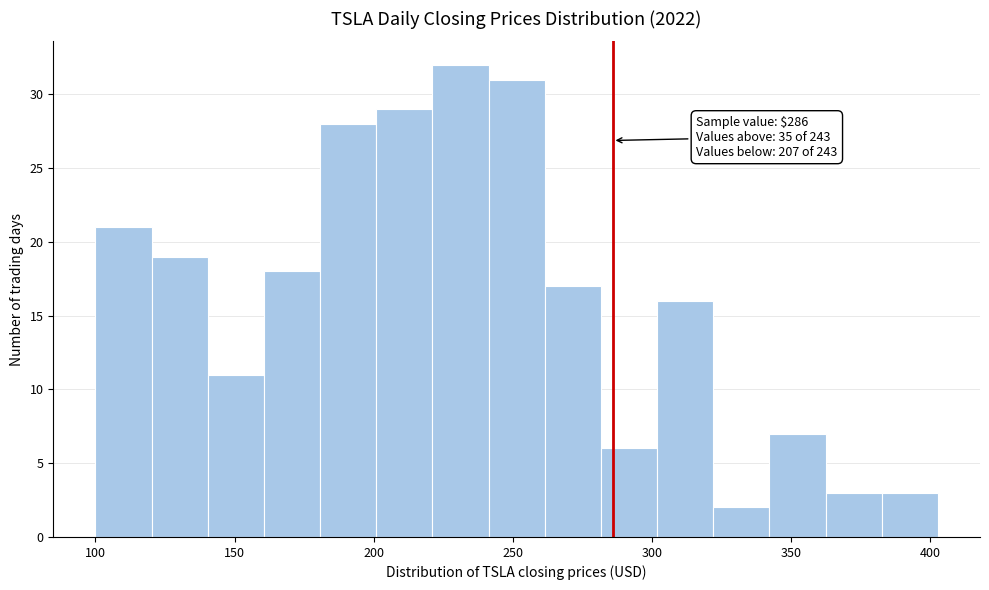

Which range on the x-axis has the tallest bar?

220 to 240